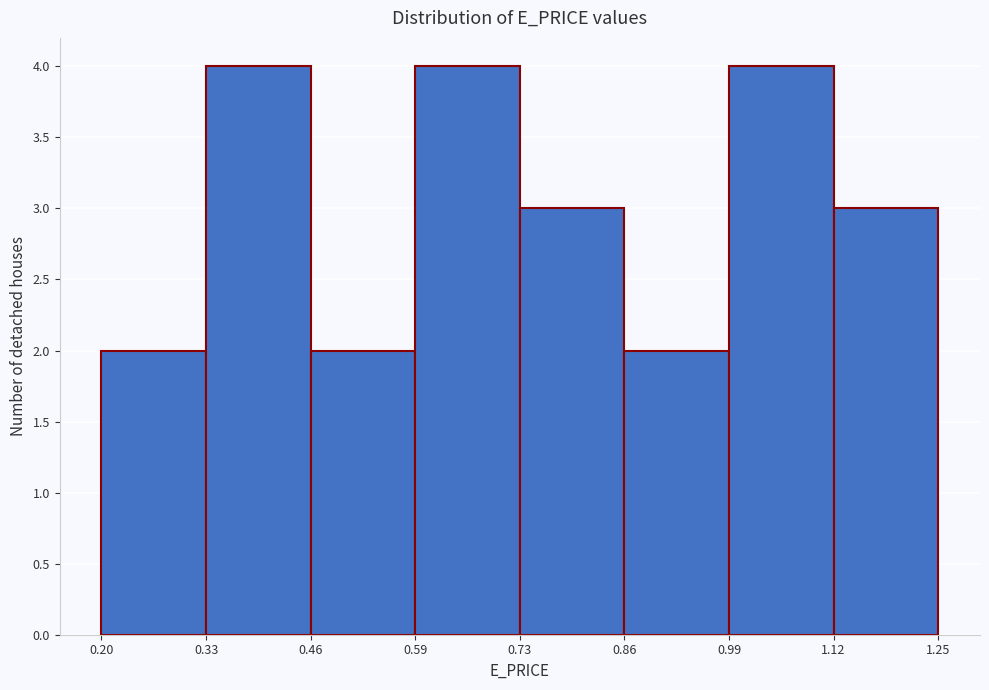

Reading left to right, list every bar in this chart as the range it spans on the x-axis followed by its height. The values are not printed on the chart, so give them approximately, as read against the axis.

0.20 to 0.33: 2
0.33 to 0.46: 4
0.46 to 0.59: 2
0.59 to 0.73: 4
0.73 to 0.86: 3
0.86 to 0.99: 2
0.99 to 1.12: 4
1.12 to 1.25: 3